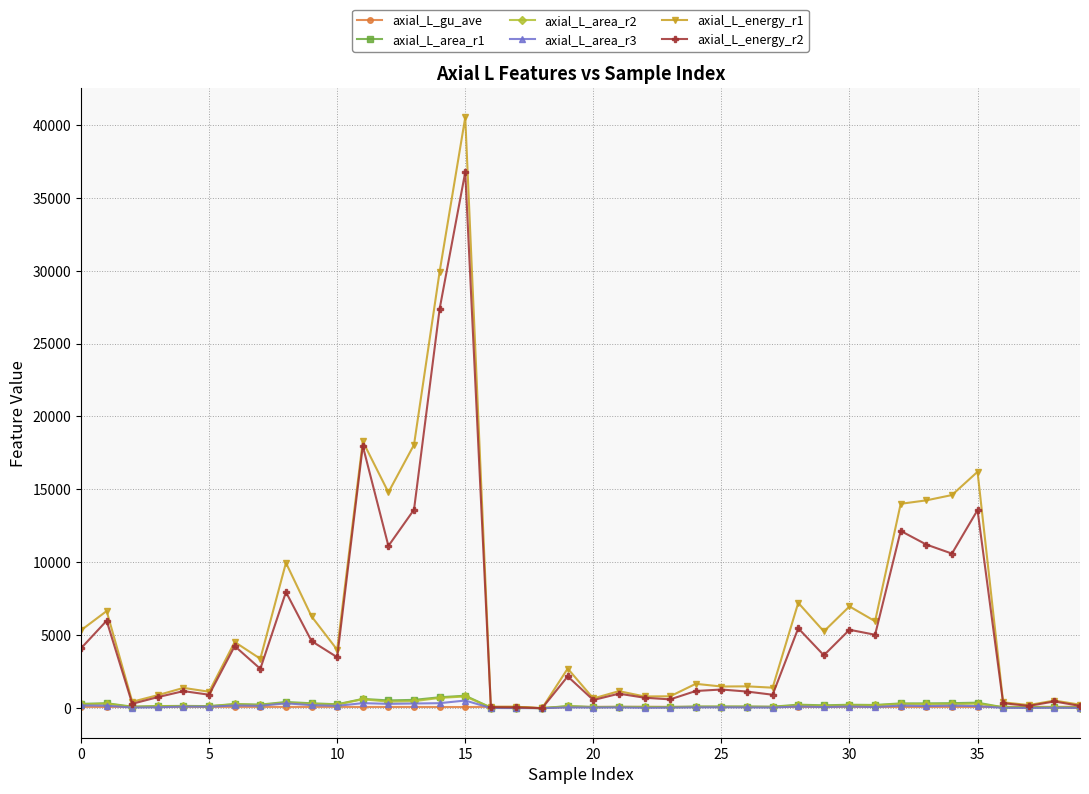

Which series has the widest spread of values?

axial_L_energy_r1